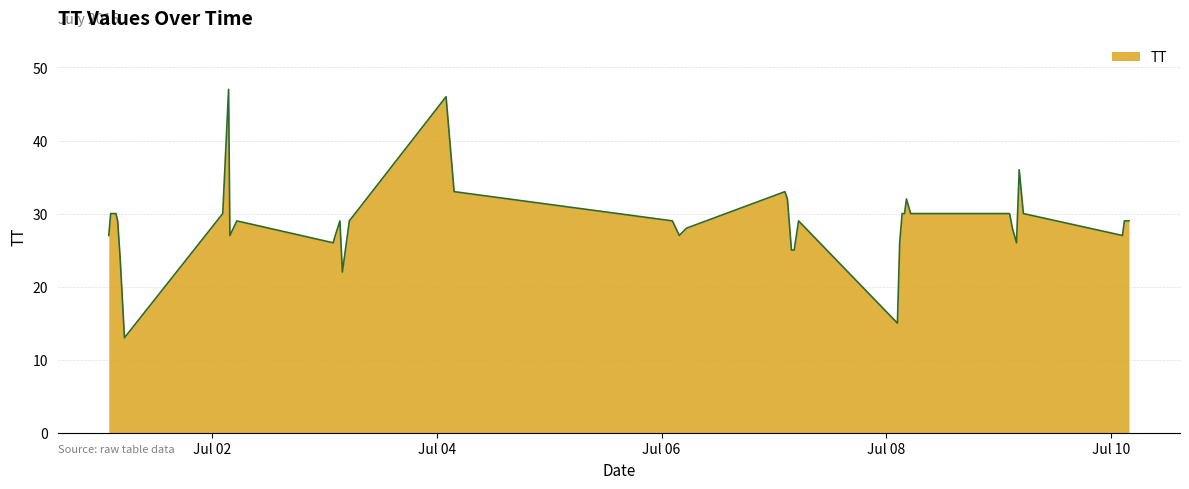

What is the difference between the maximum and minimum values?

34